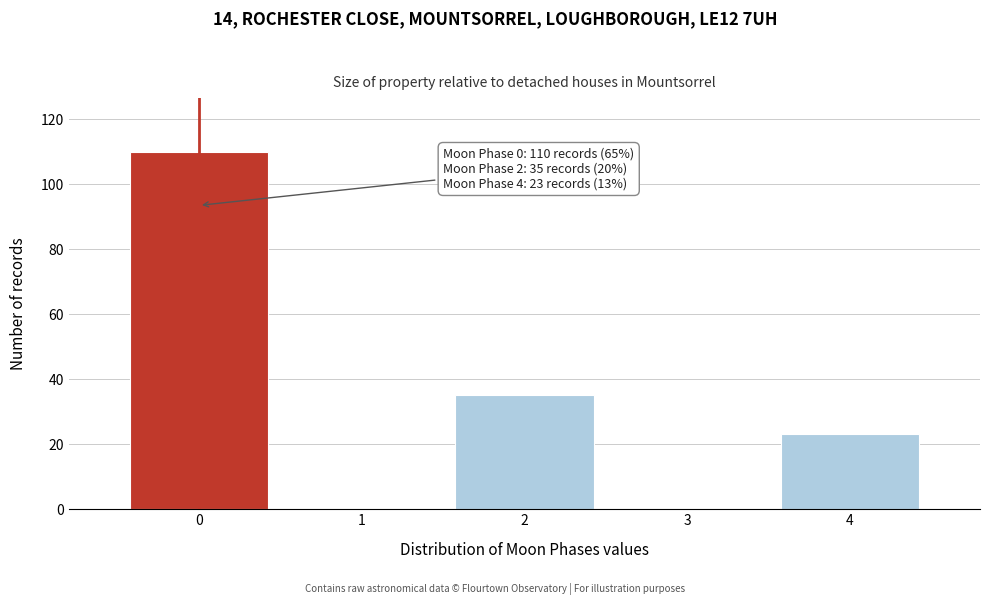

Reading left to right, transcribe all the data shown in this chart.

0=110	1=0	2=35	3=0	4=23